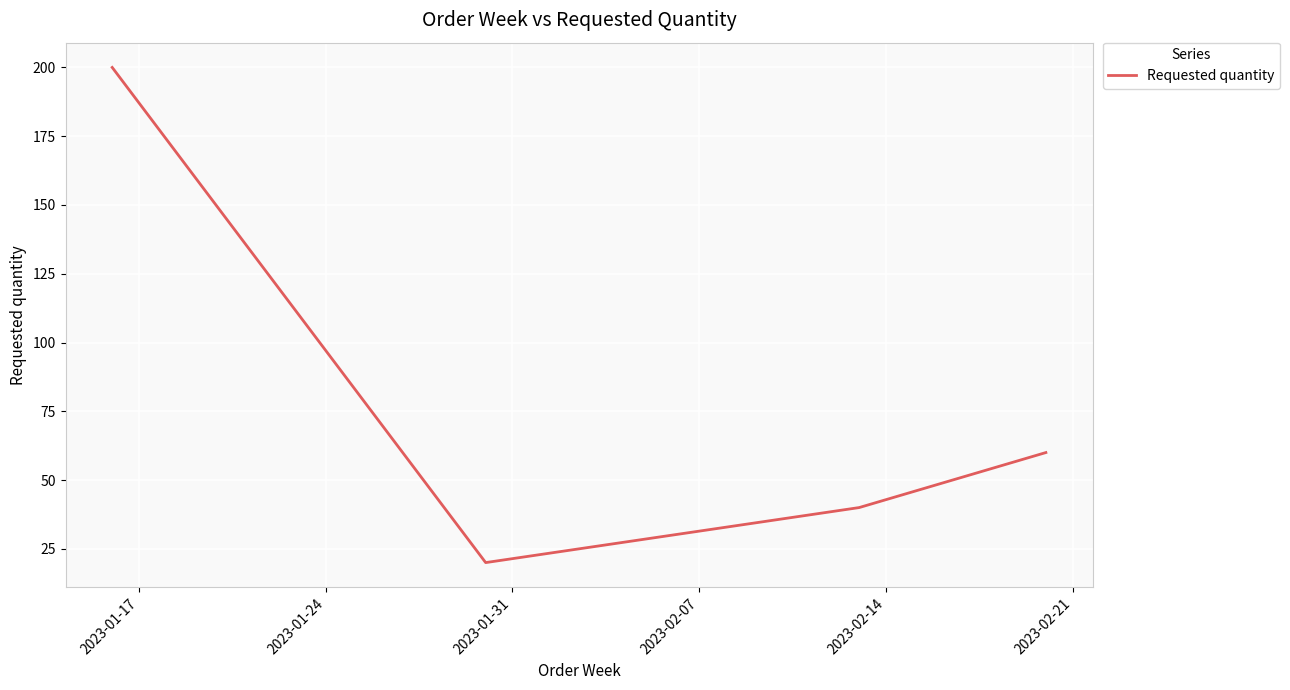

Does the chart display data point markers on the line(s)?

No